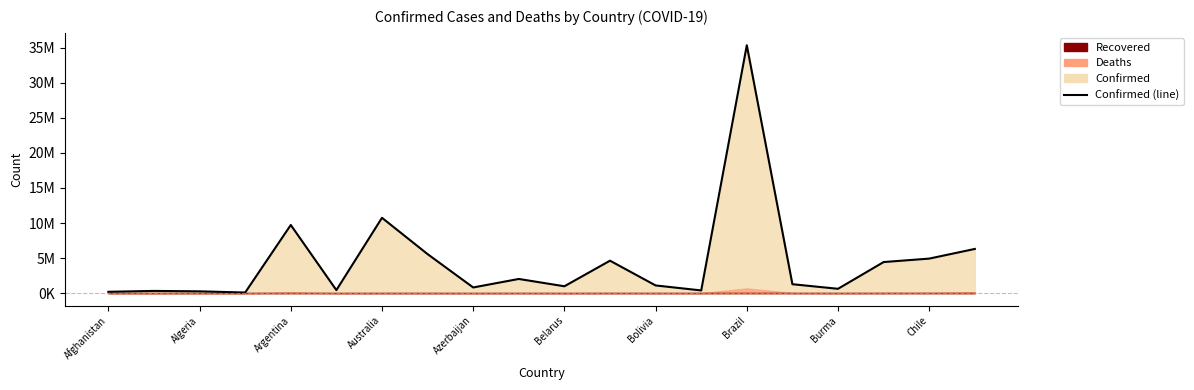

Approximately how many times larger is the value at 11 compared to 12?

4.2